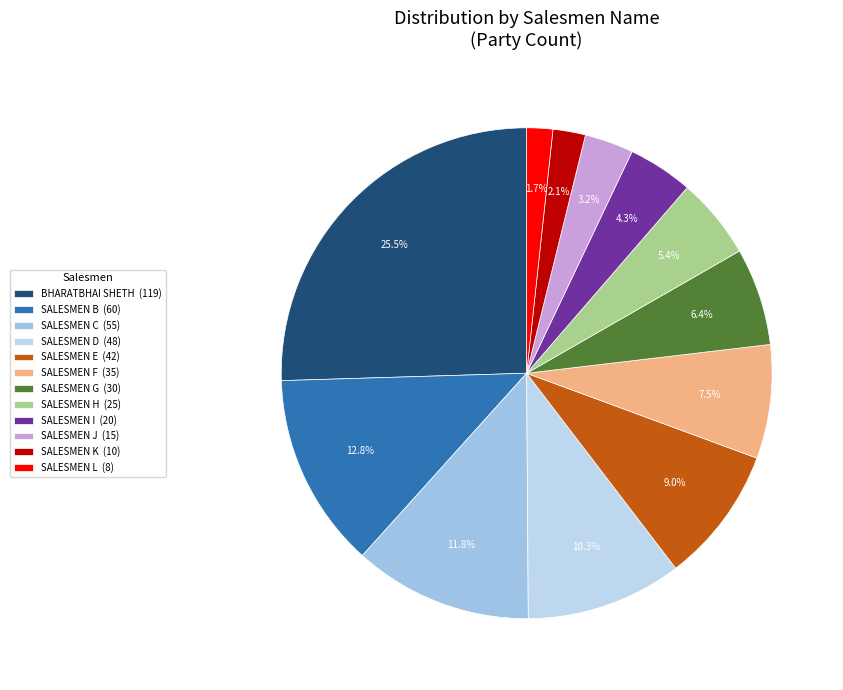

To the nearest percent, what is the difference between the largest and smallest slice percentages?

24%